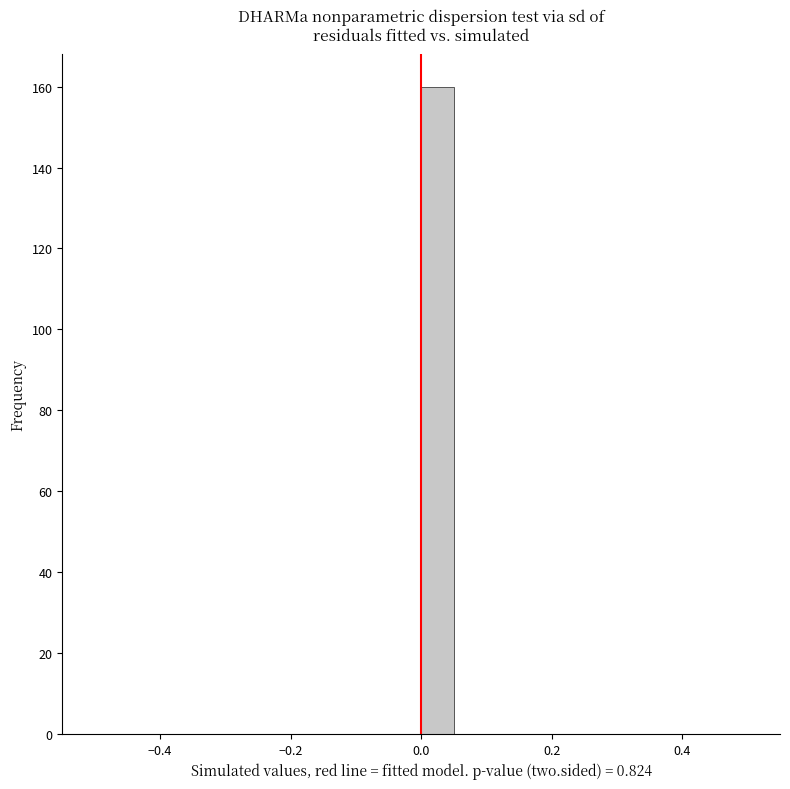

Read against the x-axis, roughly where is the centre of the tallest bar?

0.02